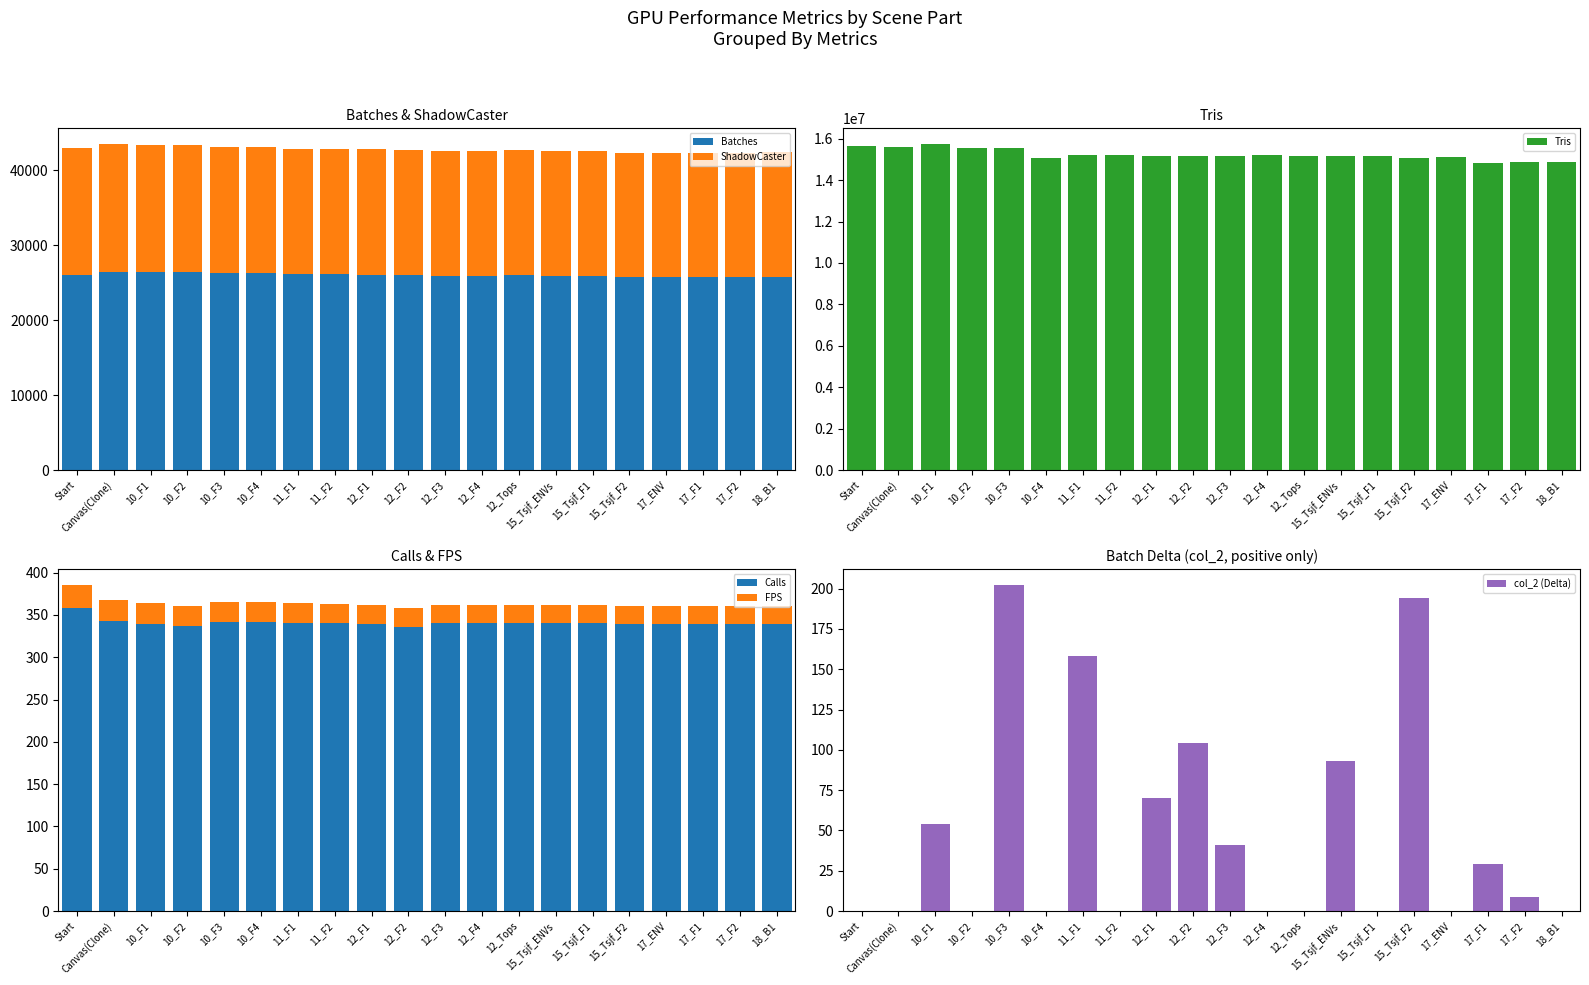

The Batches series shows 25724 at 17_F1. True or false?

True